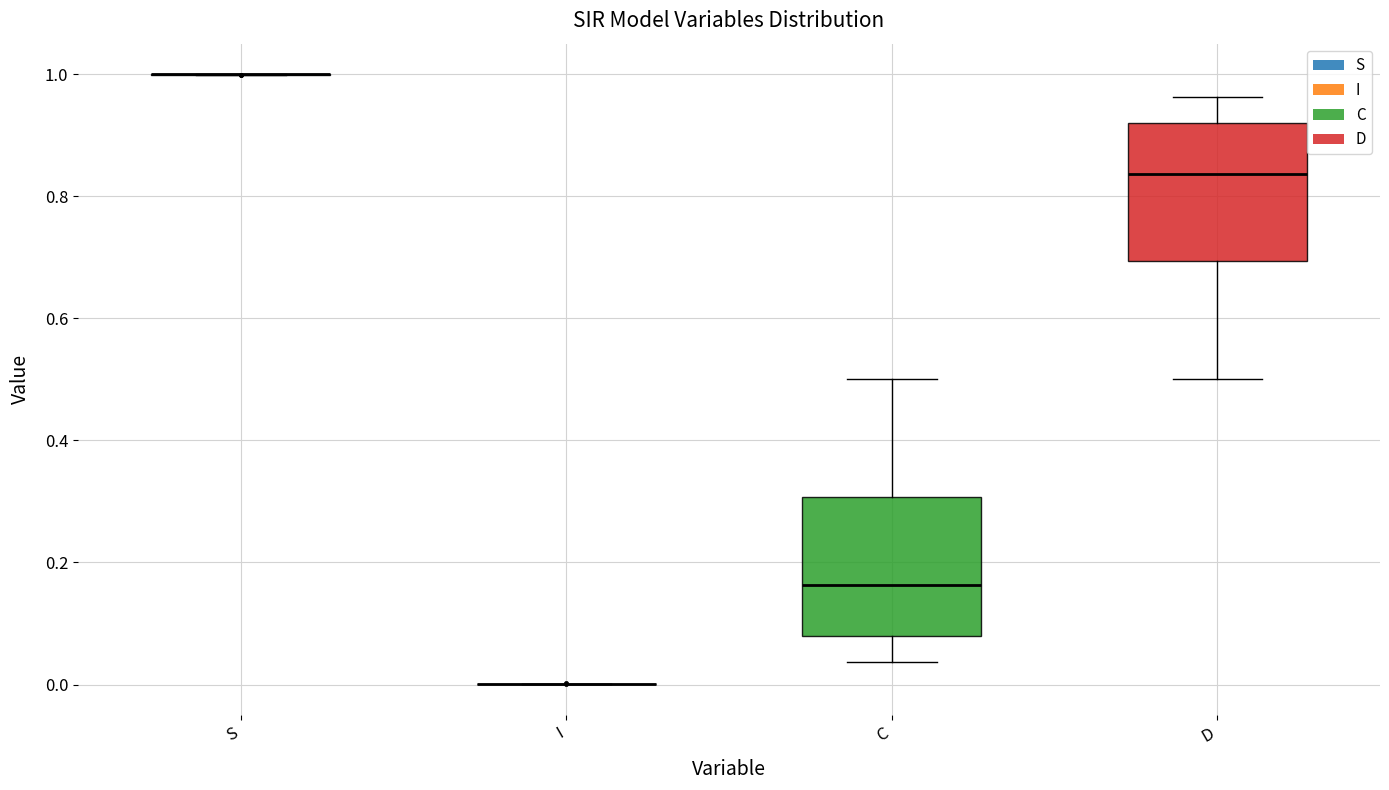

Reading left to right, transcribe this box plot: for each box, give where its median line is, the range the box spans, and where its two whiskers end, as read against the y-axis. The values are not printed on the chart, so give them approximately, as read against the axis.

S: box collapsed to a line at 1.00, whiskers 1.00 to 1.00
I: box collapsed to a line at 0.00, whiskers 0.00 to 0.00
C: median 0.16, box 0.08 to 0.30, whiskers 0.04 to 0.50
D: median 0.84, box 0.70 to 0.92, whiskers 0.50 to 0.96